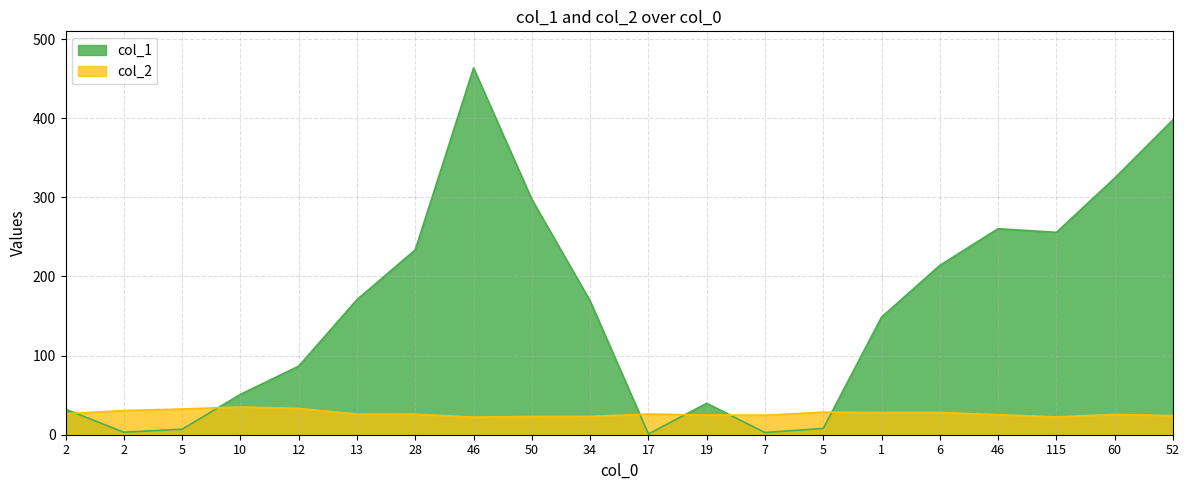

True or false: col_2 has more than 0 points higher than both neighbors.

True